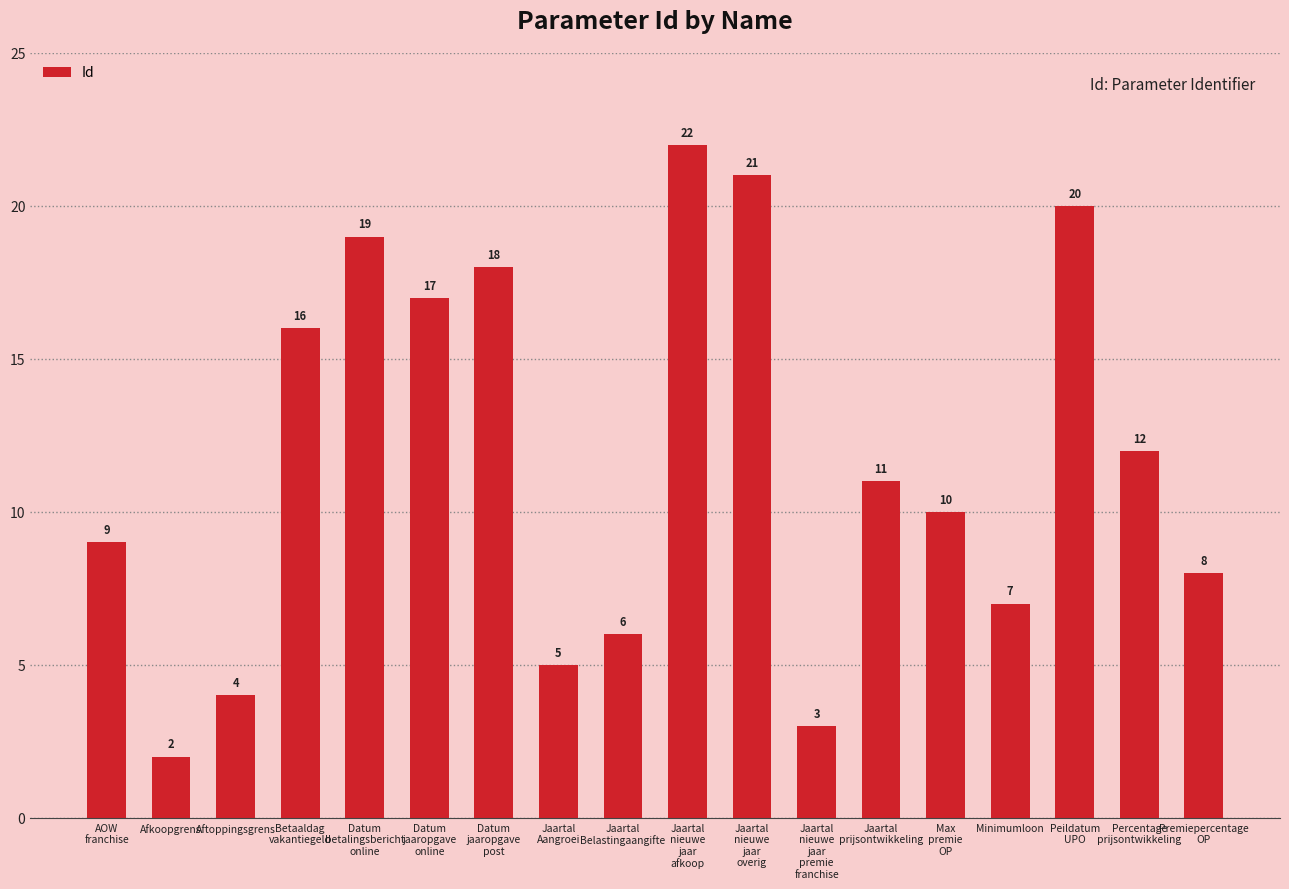

What is the difference between the values at Minimumloon and Peildatum
UPO?

13